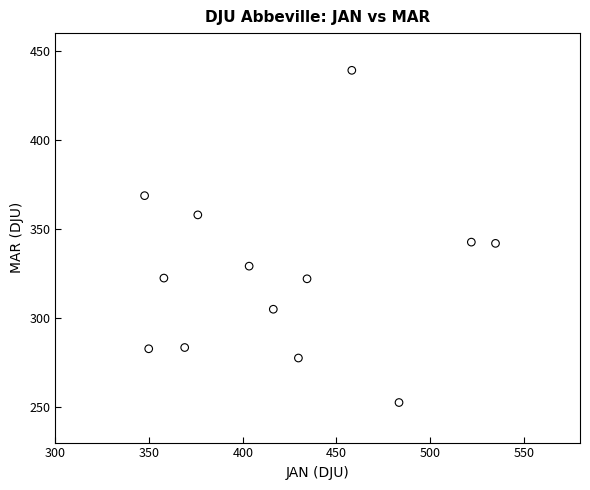

What is the range of X values (max minus min)?

187.3